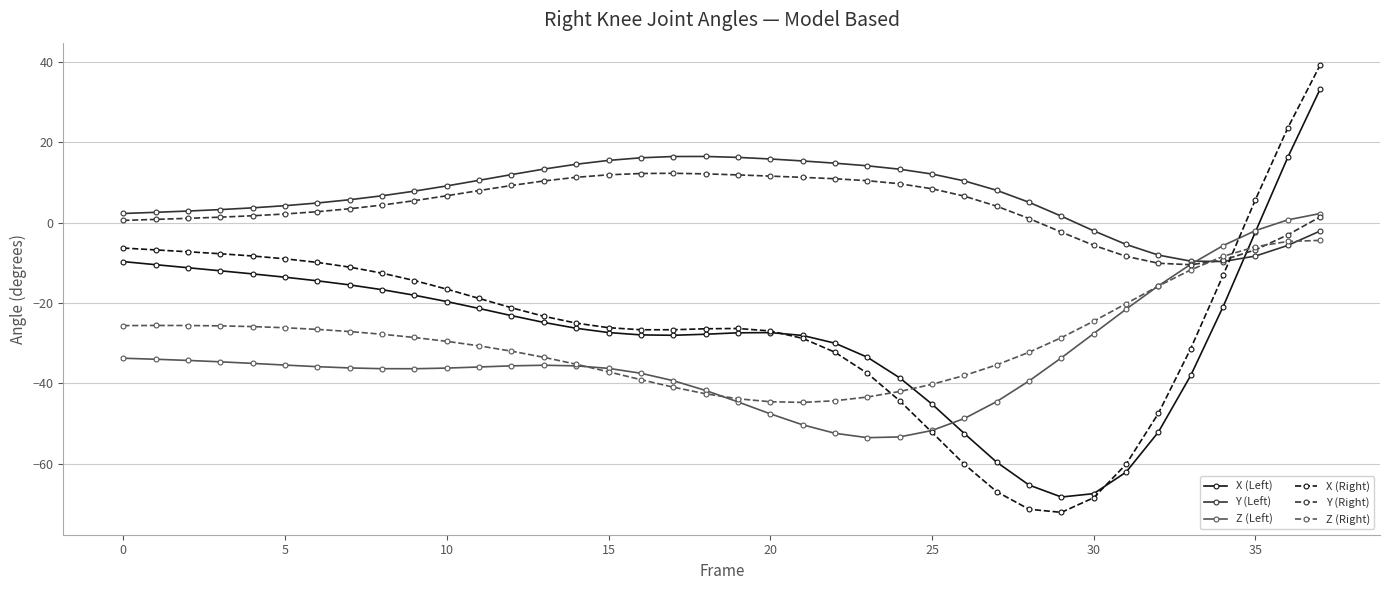

True or false: X (Left) has more than 0 points higher than both neighbors.

True